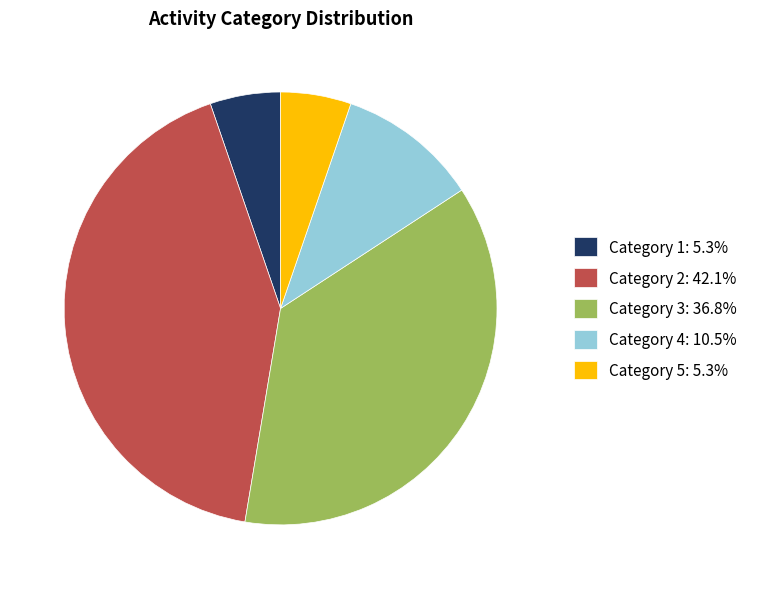

Does Category 1: 5.3% account for over 50% of the chart?

No